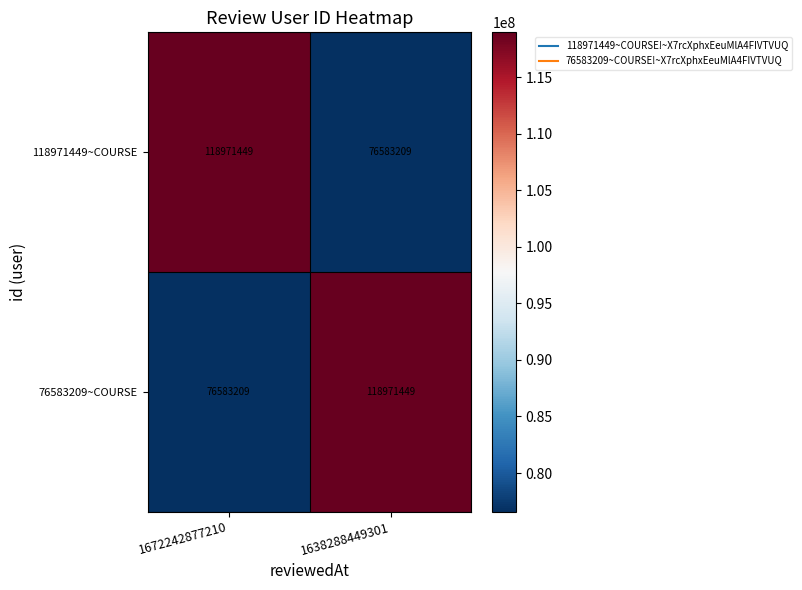

At 1672242877210, list the series in order from smallest to largest.

76583209~COURSE, 118971449~COURSE